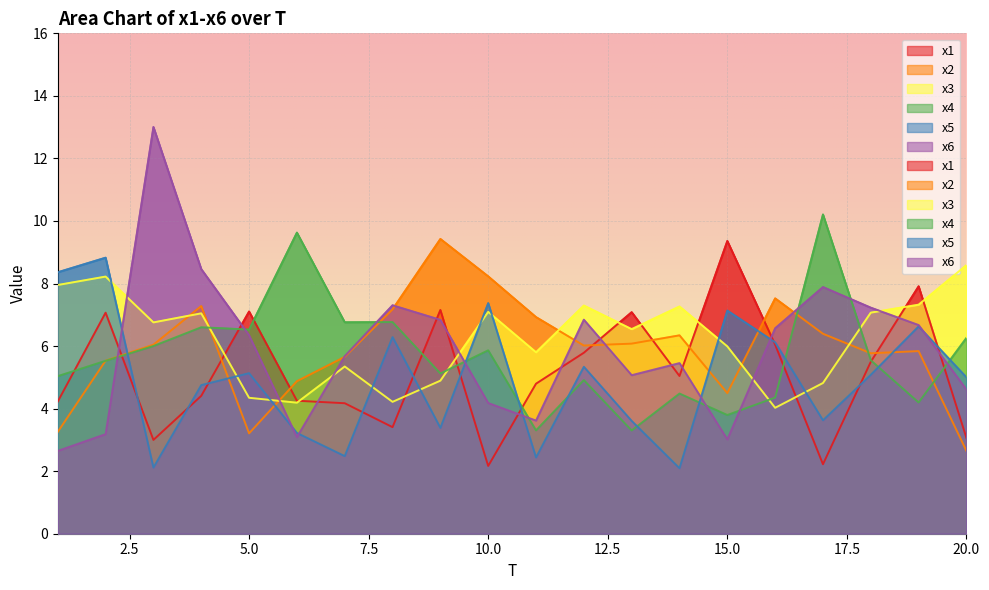

Reading left to right, transcribe all the data shown in this chart.

x1: 4.2	7.1	3.0	4.4	7.1	4.3	4.2	3.4	7.2	2.2	4.8	5.8	7.1	5.0	9.4	6.0	2.2	5.5	7.9	3.1
x2: 3.3	5.5	6.0	7.3	3.2	4.9	5.7	7.2	9.4	8.2	6.9	6.0	6.1	6.3	4.5	7.5	6.4	5.8	5.8	2.6
x3: 8.0	8.2	6.8	7.0	4.3	4.2	5.3	4.2	4.9	7.1	5.8	7.3	6.5	7.3	6.0	4.0	4.8	7.1	7.3	8.6
x4: 5.0	5.5	6.0	6.6	6.5	9.6	6.8	6.8	5.1	5.9	3.3	4.9	3.3	4.5	3.8	4.4	10.2	5.5	4.2	6.3
x5: 8.4	8.8	2.1	4.8	5.1	3.2	2.5	6.3	3.4	7.4	2.4	5.3	3.6	2.1	7.1	6.1	3.6	5.1	6.6	5.0
x6: 2.6	3.2	13.0	8.5	6.3	3.1	5.7	7.3	6.8	4.2	3.6	6.8	5.1	5.5	3.0	6.6	7.9	7.2	6.7	4.6